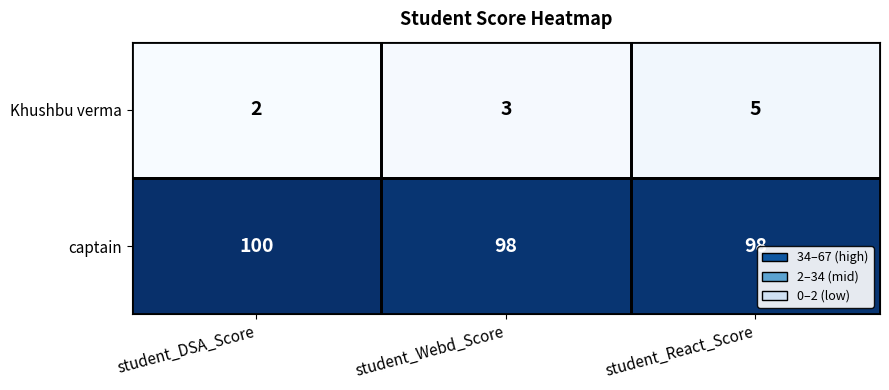

Which label corresponds to the largest value in the chart?

student_DSA_Score